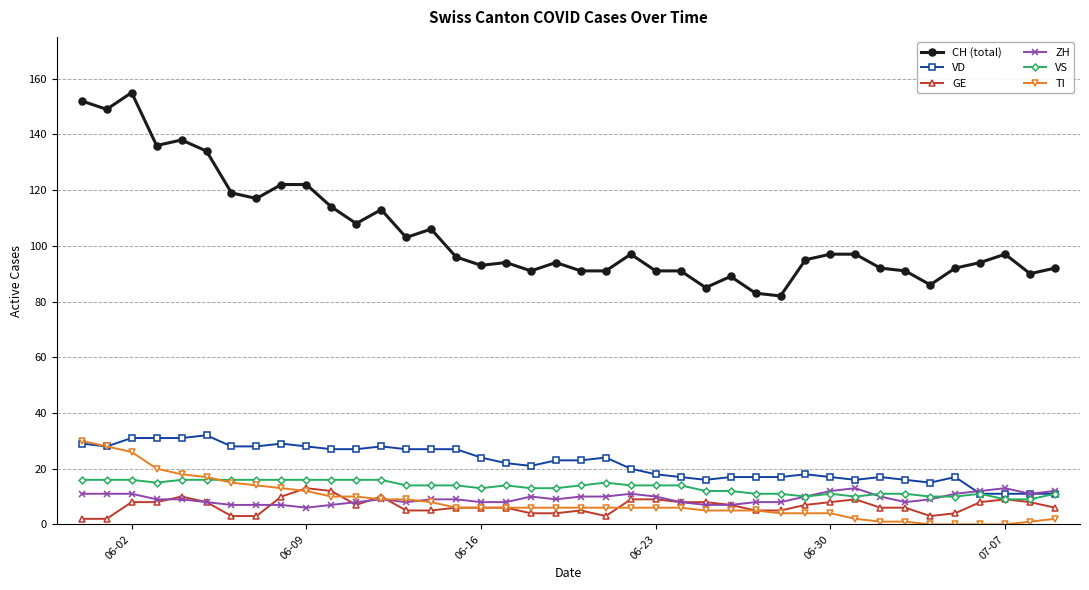

True or false: TI and VS cross at least once.

True